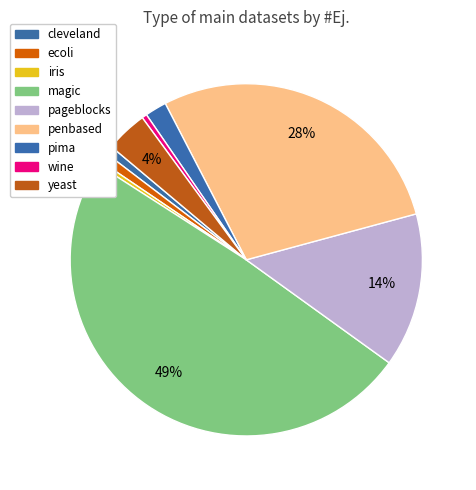

Rank the categories by value from lowest to highest.

iris, wine, cleveland, ecoli, pima, yeast, pageblocks, penbased, magic